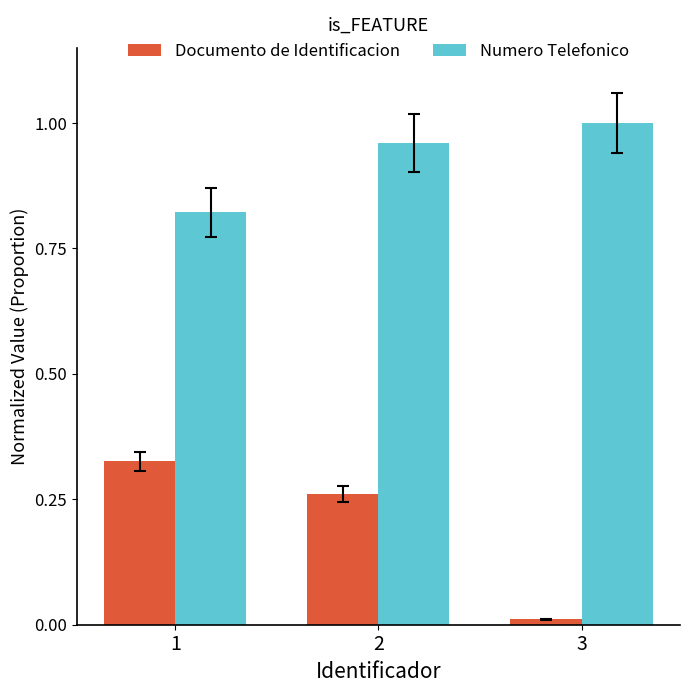

True or false: Numero Telefonico has a value of 1.4 at 3.

False